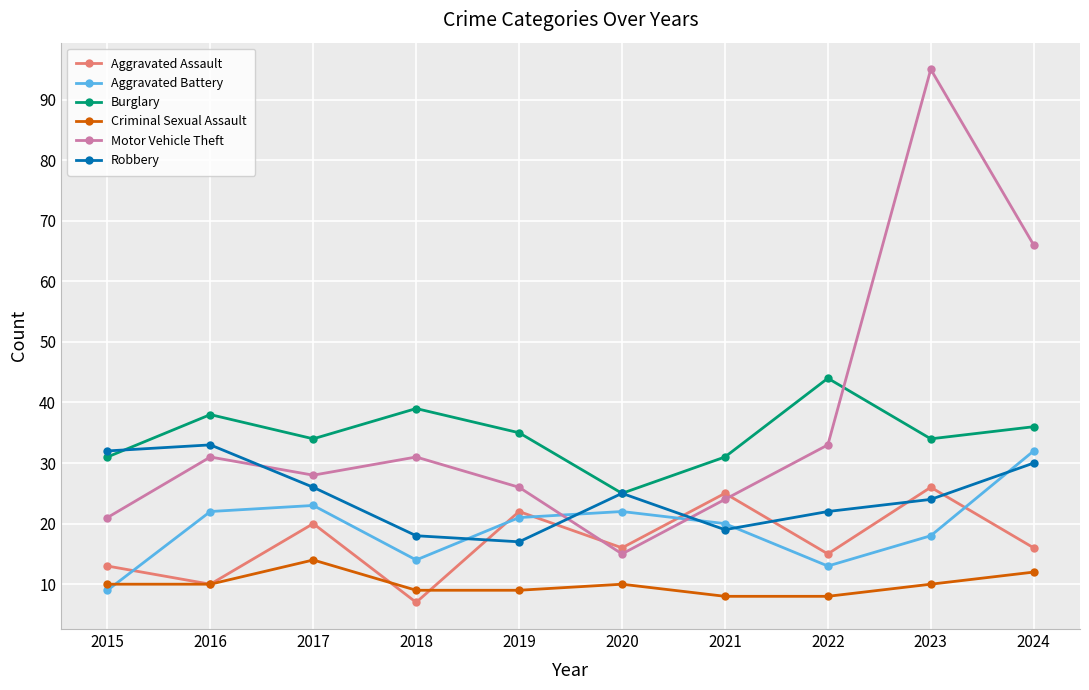

How many interior local valleys does the Robbery series have?

2